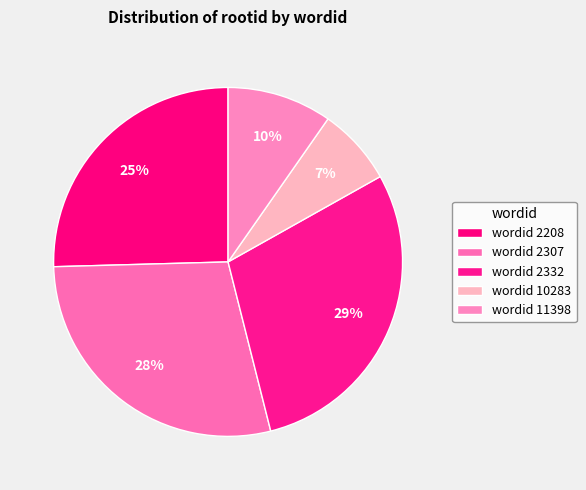

How many slices are in this pie chart?

5